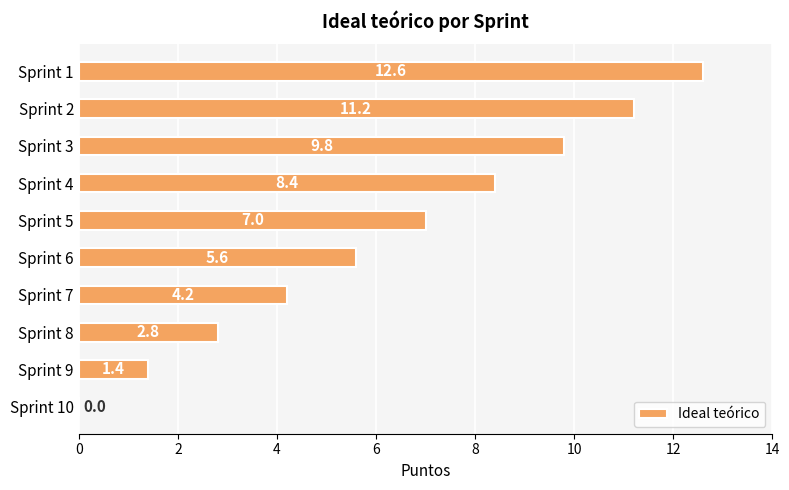

The chart shows a value of 7.0 at Sprint 5. True or false?

True